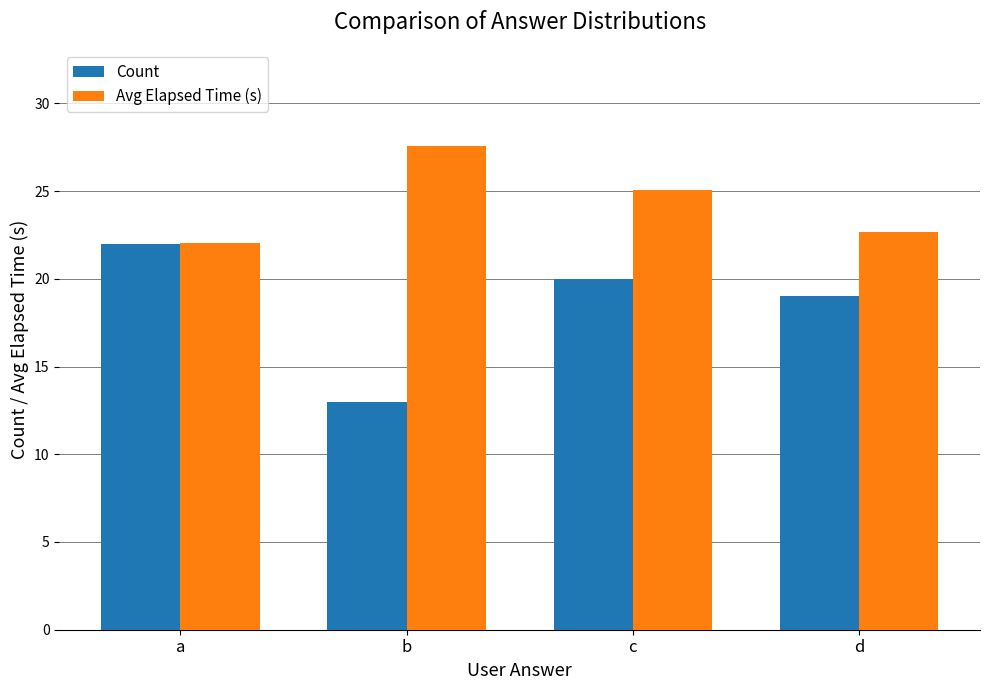

Which label corresponds to the smallest value in the chart?

b